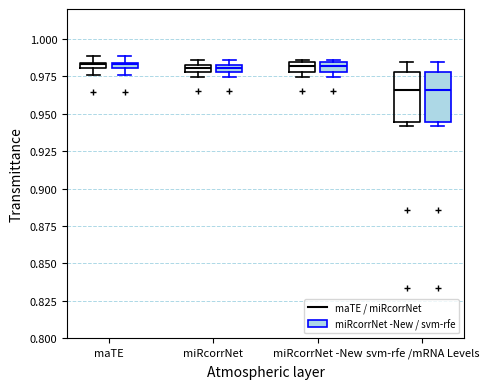

Where is the lower edge of the box for maTE (maTE / miRcorrNet) on the y-axis? The values are not printed on the chart, so give them approximately, as read against the axis.

0.980